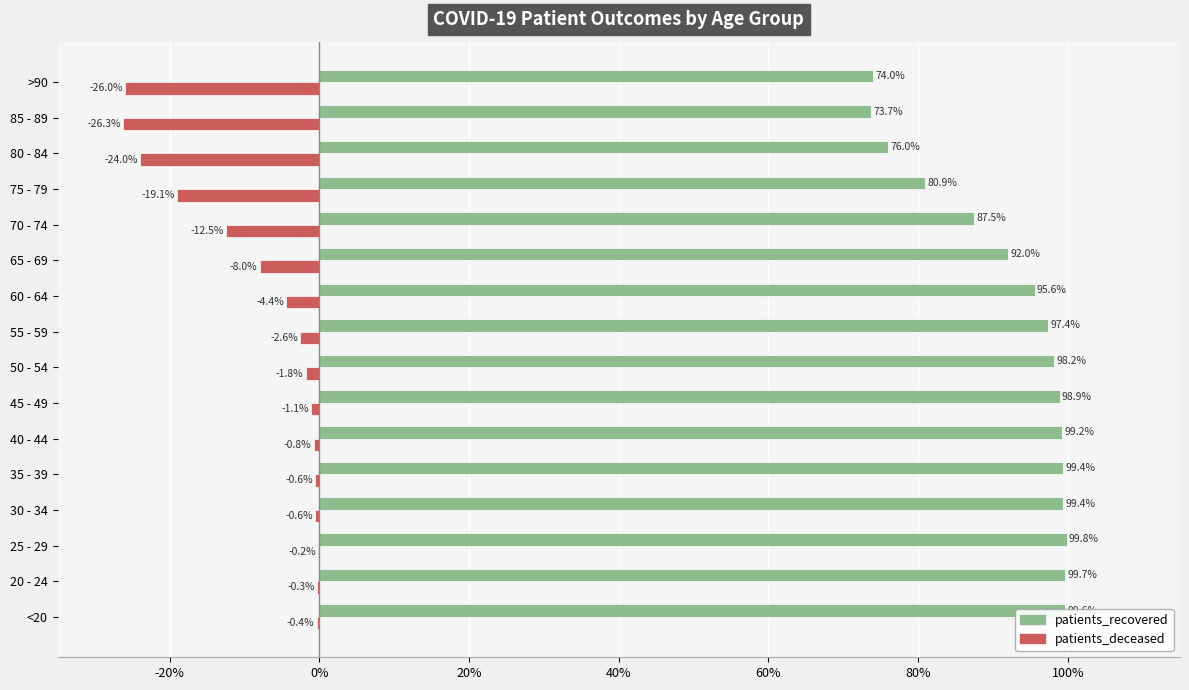

What is the sum of the patients_recovered values at 30 - 34 and 40 - 44?

198.6